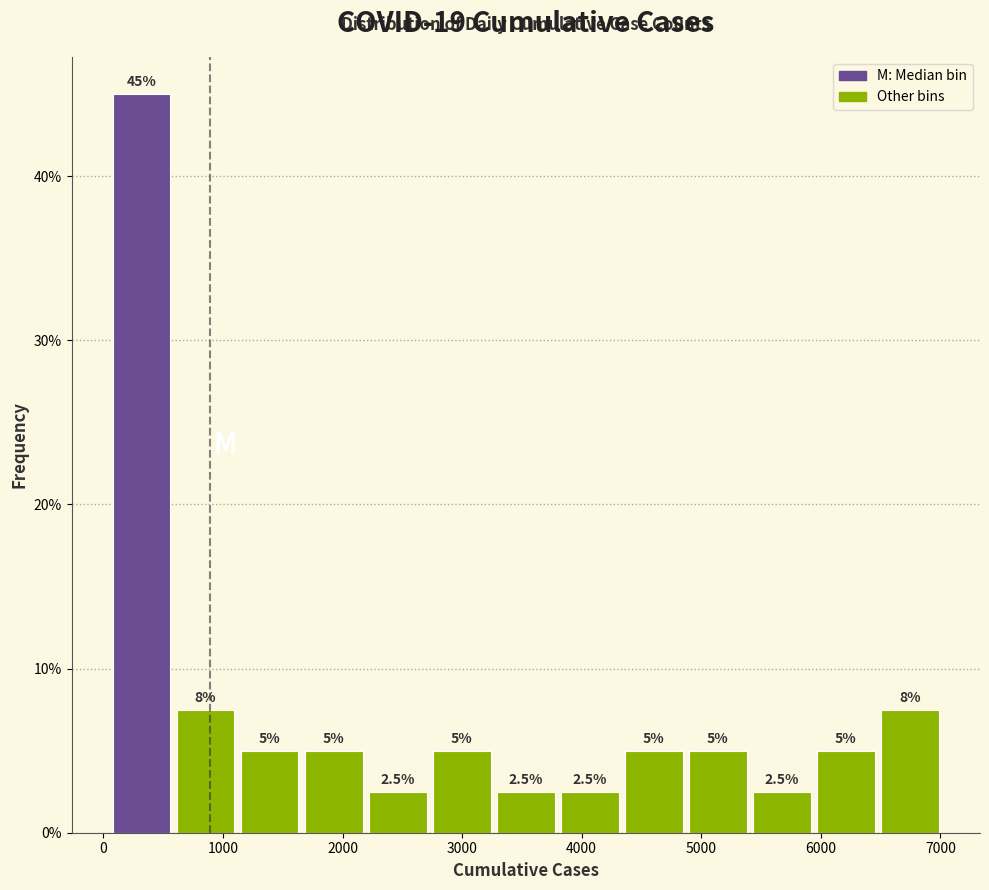

Which range on the x-axis has the tallest bar?

100 to 600